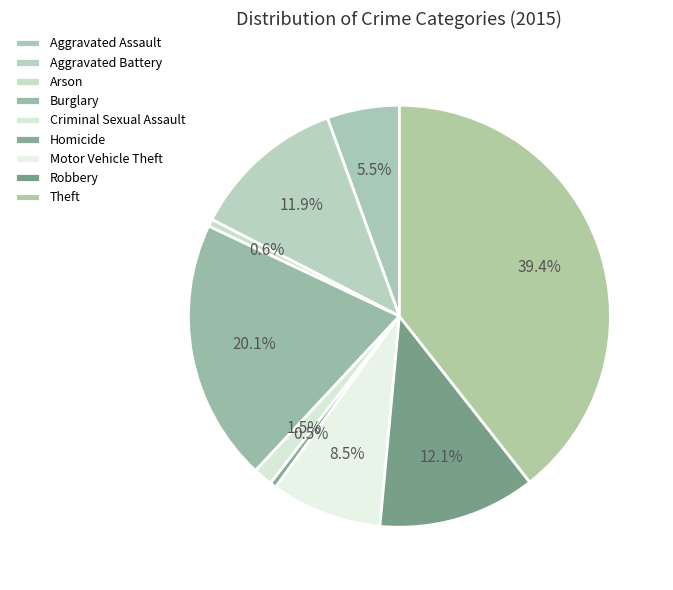

Is it true that Aggravated Assault is 14% of the pie?

False